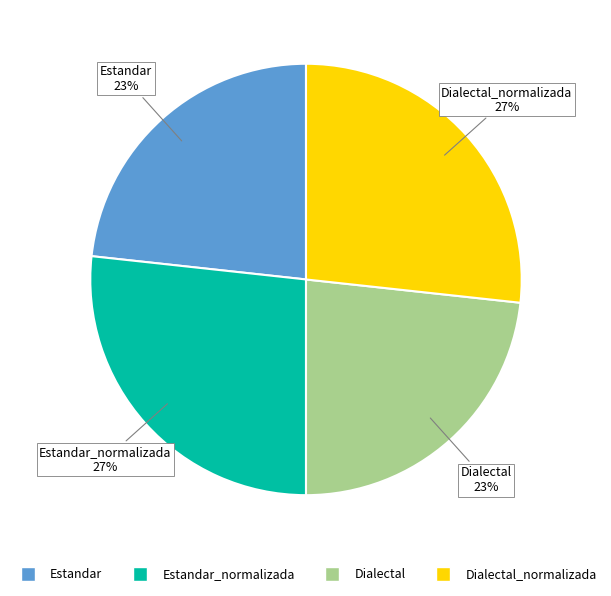

Is there any slice that represents more than half of the pie?

No